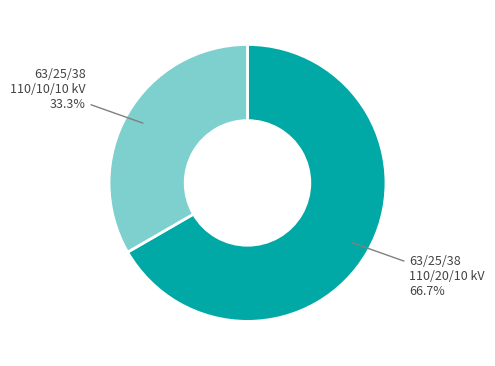

Is there any slice that represents more than half of the pie?

Yes